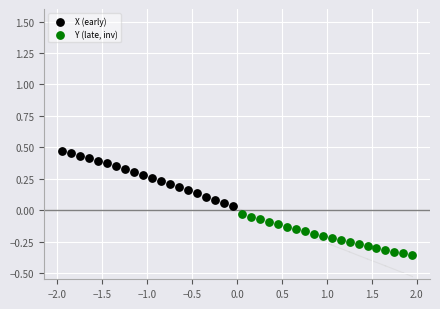

Which series has the largest Y range (max minus min)?

X (early)